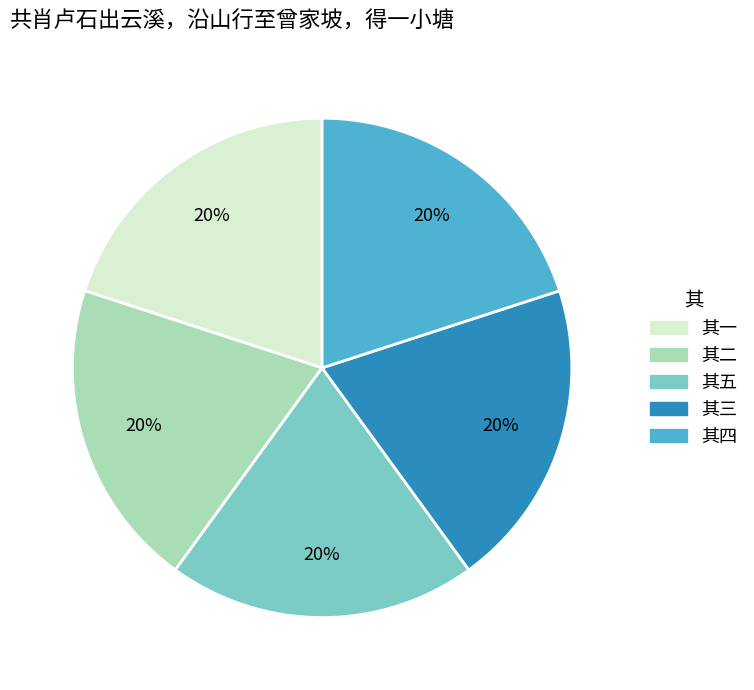

To the nearest percent, what is the average slice percentage?

20%